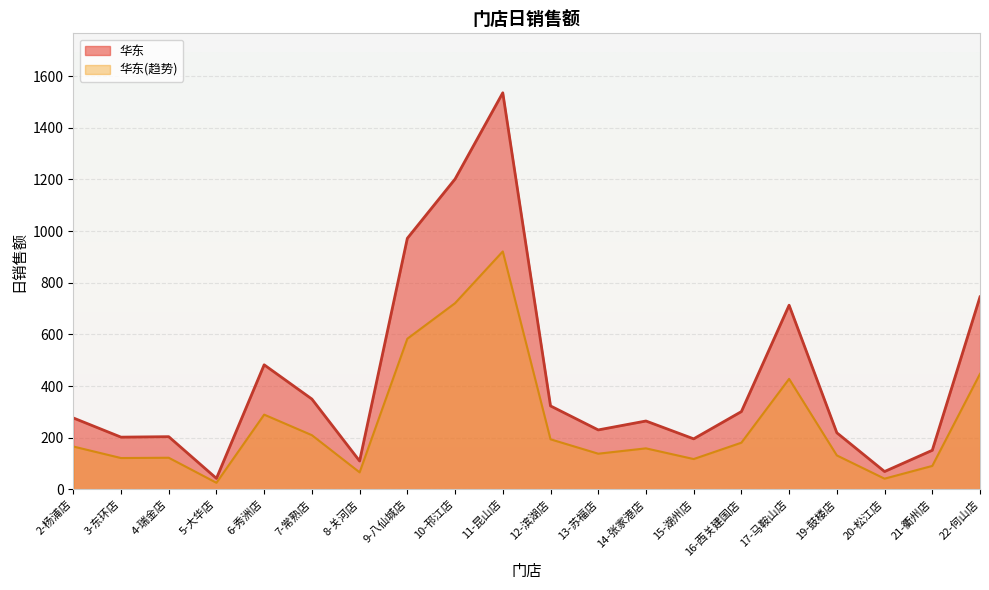

Reading left to right, transcribe all the data shown in this chart.

2-杨浦店=276.5	3-东环店=202.2	4-瑞金店=204.0	5-大华店=42.5	6-秀洲店=482.1	7-常熟店=349.6	8-关河店=109.7	9-八仙城店=971.7	10-邗江店=1201.2	11-昆山店=1534.9	12-滨湖店=323.0	13-苏福店=230.1	14-张家港店=264.6	15-湖州店=195.6	16-西关建国店=301.1	17-马鞍山店=712.8	19-鼓楼店=219.0	20-松江店=69.0	21-衢州店=151.3	22-何山店=745.1